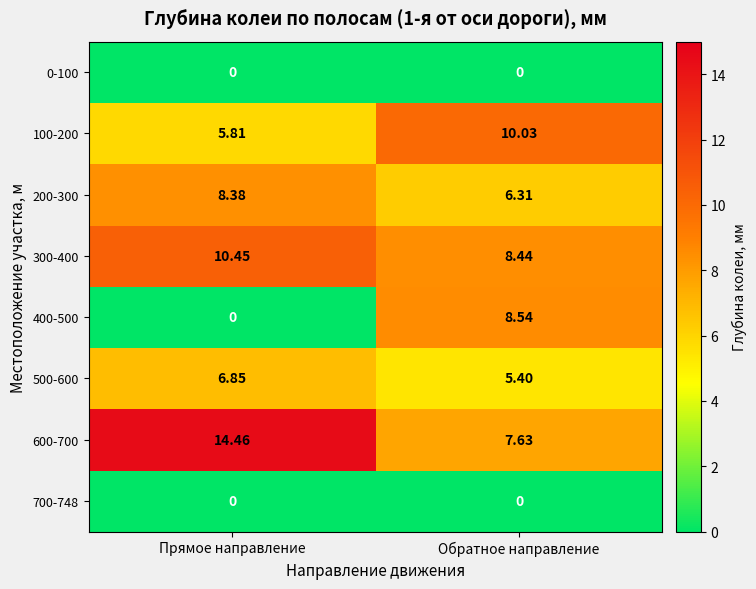

List the labels in order of 400-500 value, smallest first.

Прямое направление, Обратное направление